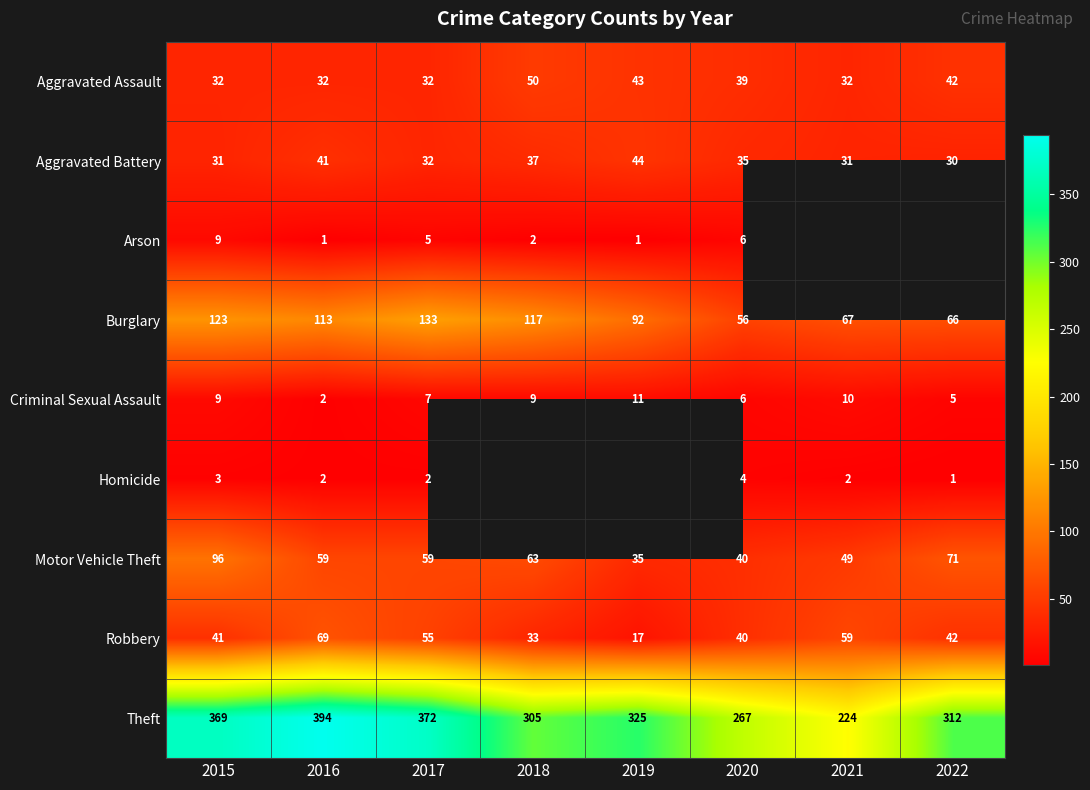

Which category has the lowest value in the Robbery series?

2019